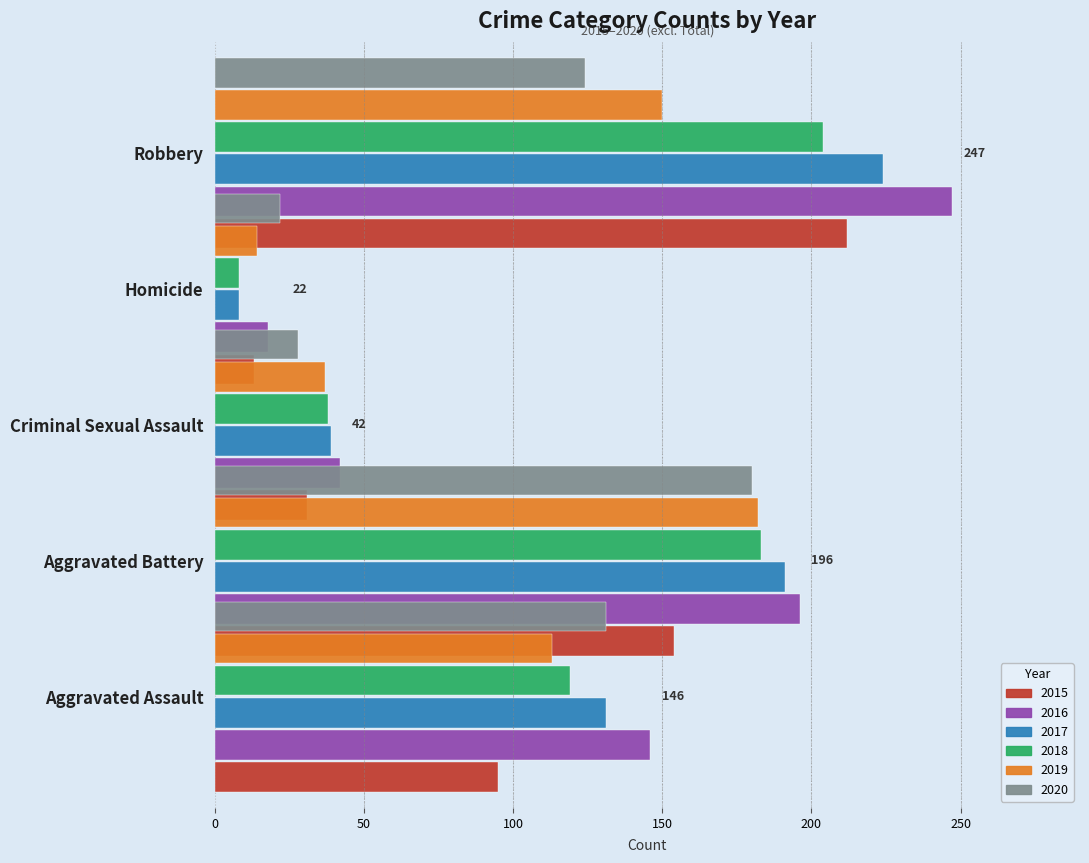

True or false: 2019 has a value of 182 at Aggravated Battery.

True